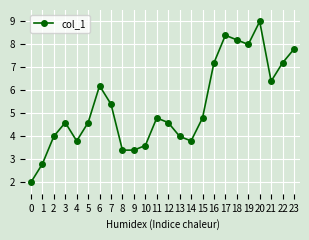

Which category has the highest value across all series?

20